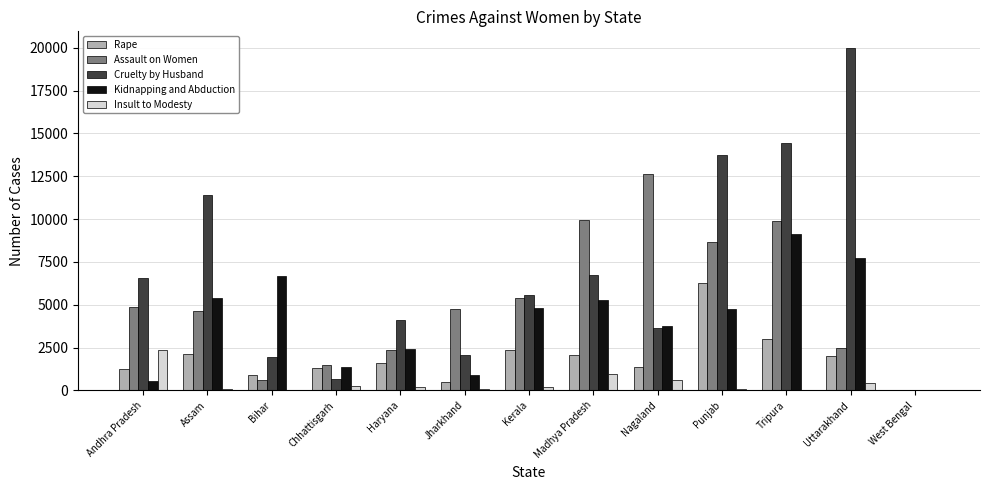

At which category is the sum across all series the highest?

Tripura